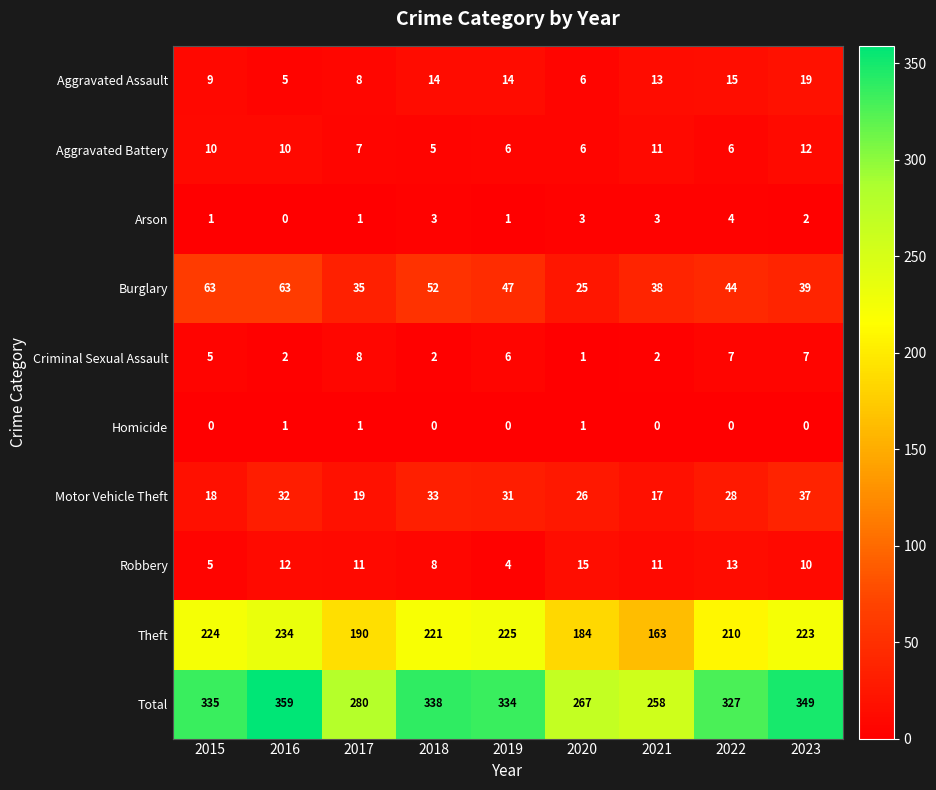

How many series are shown in this chart?

10